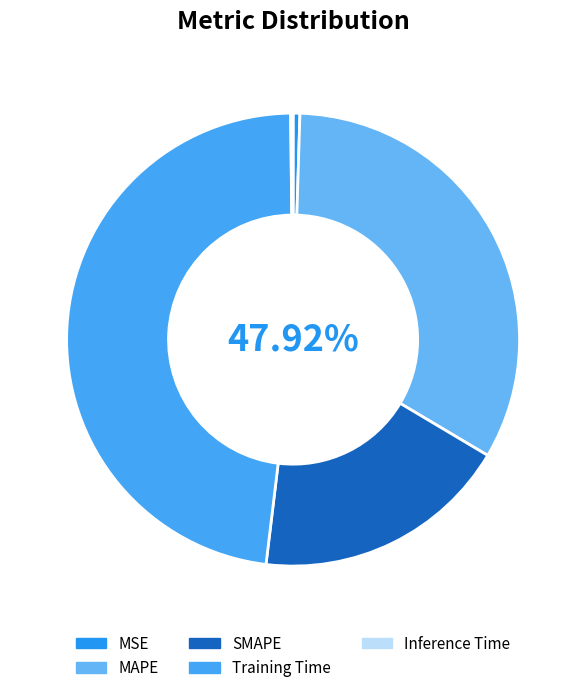

What percentage is the SMAPE slice, to the nearest percent?

18%